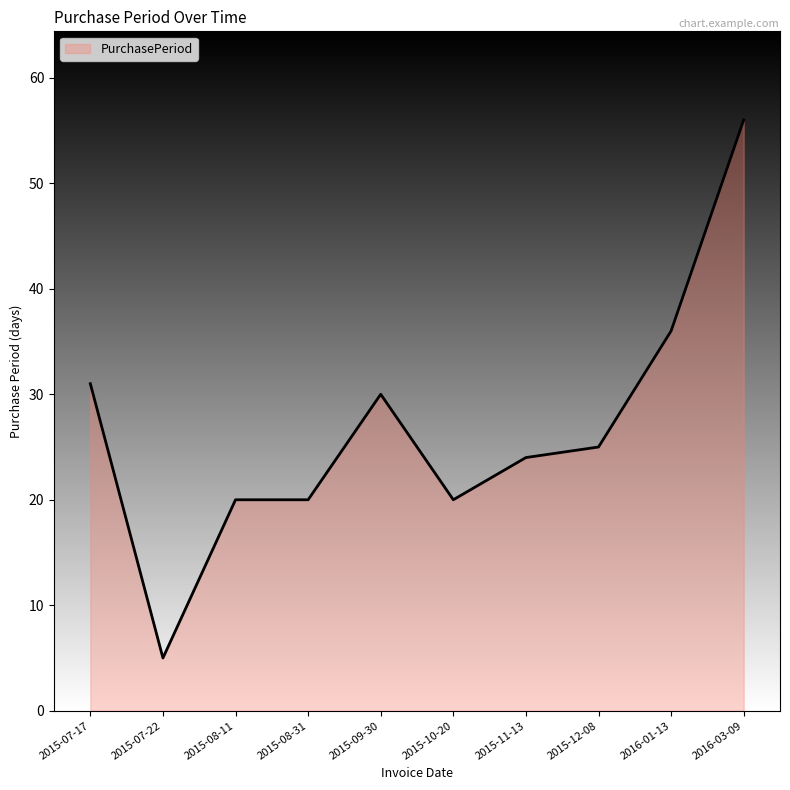

The value at 2015-07-17 is 31. True or false?

True